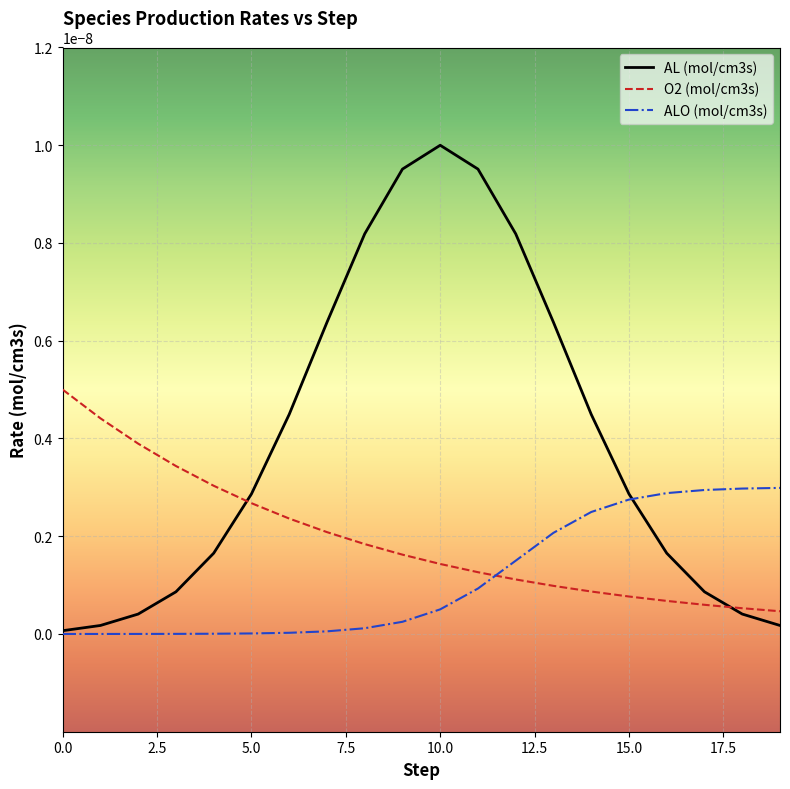

Rank the series by their average value, from highest to lowest.

AL (mol/cm3s), O2 (mol/cm3s), ALO (mol/cm3s)